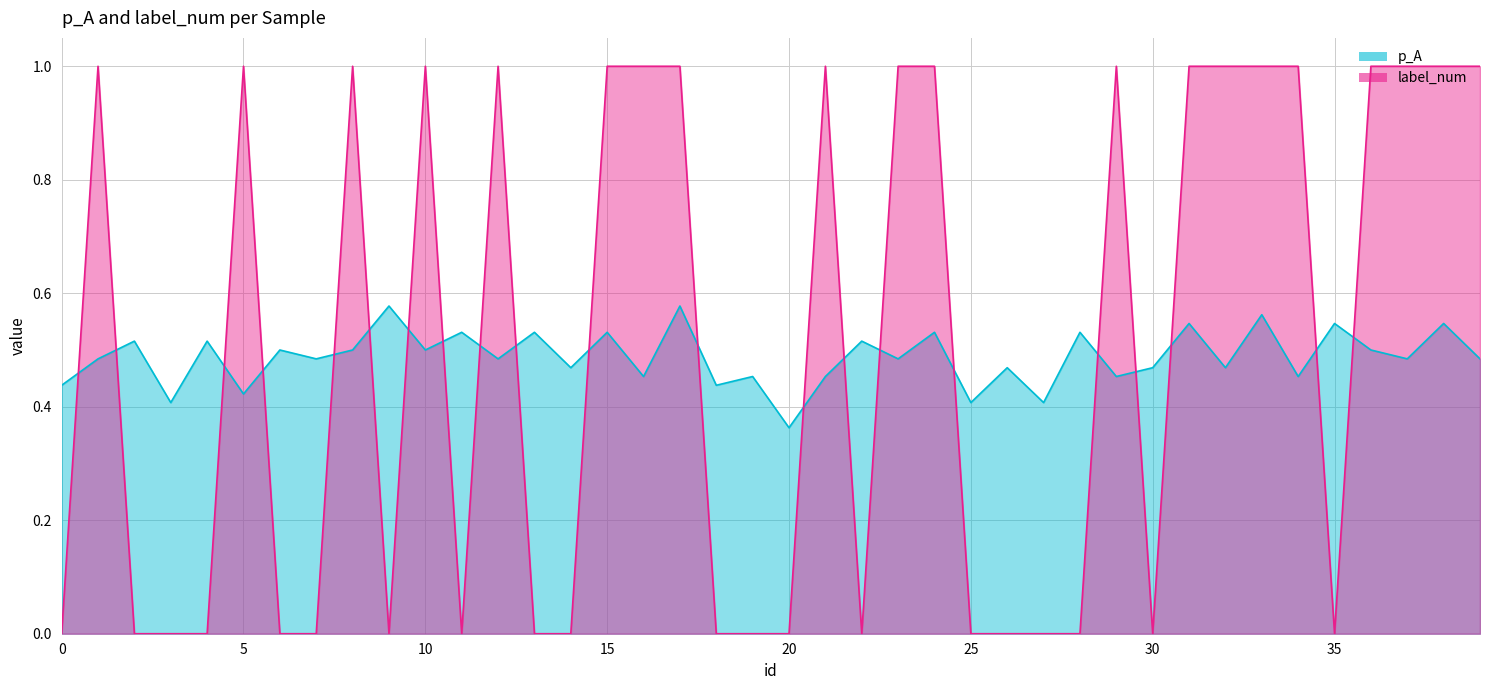

What is the highest value of the p_A series?

0.6